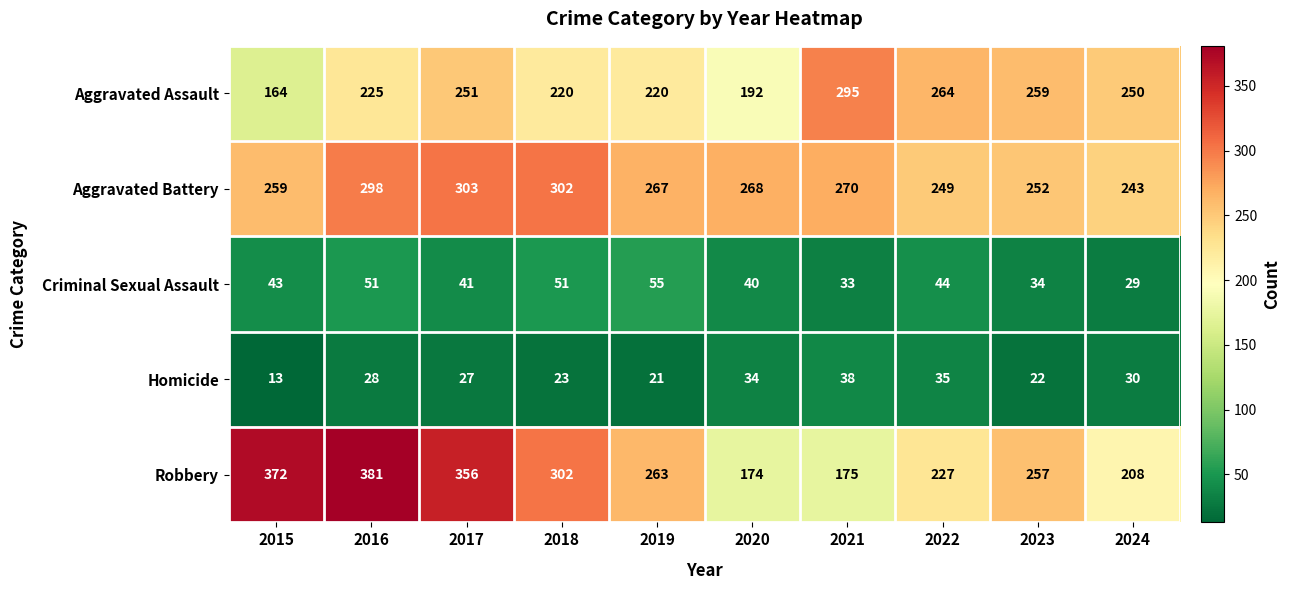

Is it true that Robbery equals 227 at 2022?

True